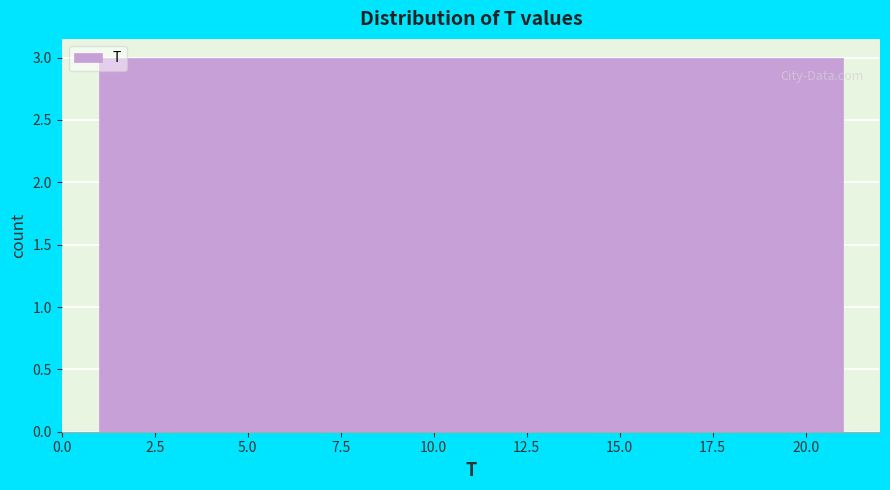

Reading left to right, list every bar in this chart as the range it spans on the x-axis followed by its height. Neither the bar edges nor the heights are printed on the chart, so give them approximately, as read against the axes.

1.0 to 4.0: 3
4.0 to 6.5: 3
6.5 to 9.5: 3
9.5 to 12.5: 3
12.5 to 15.5: 3
15.5 to 18.0: 3
18.0 to 21.0: 3